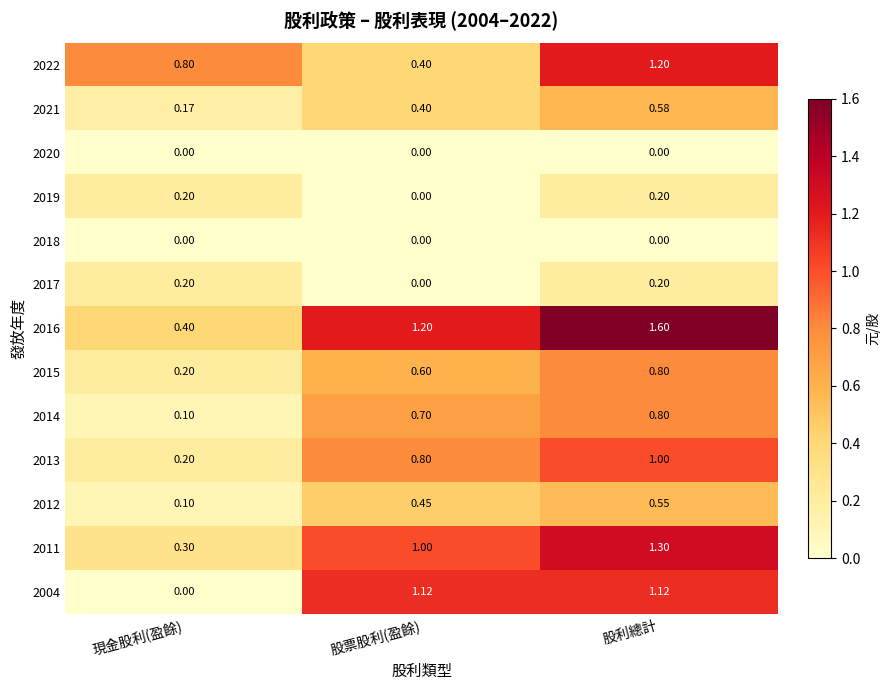

At which category is the sum across all series the highest?

股利總計